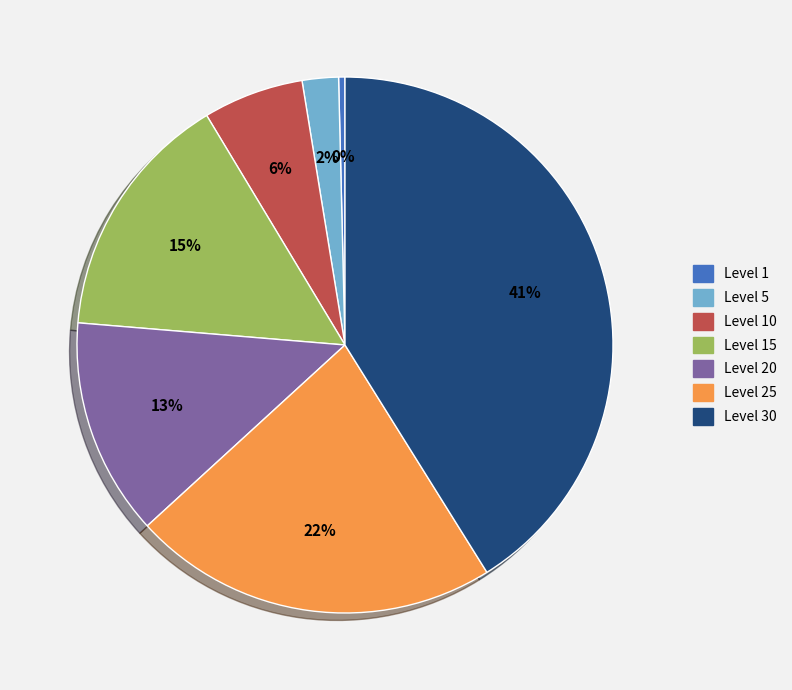

To the nearest percent, what is the difference between the largest and smallest slice percentages?

41%